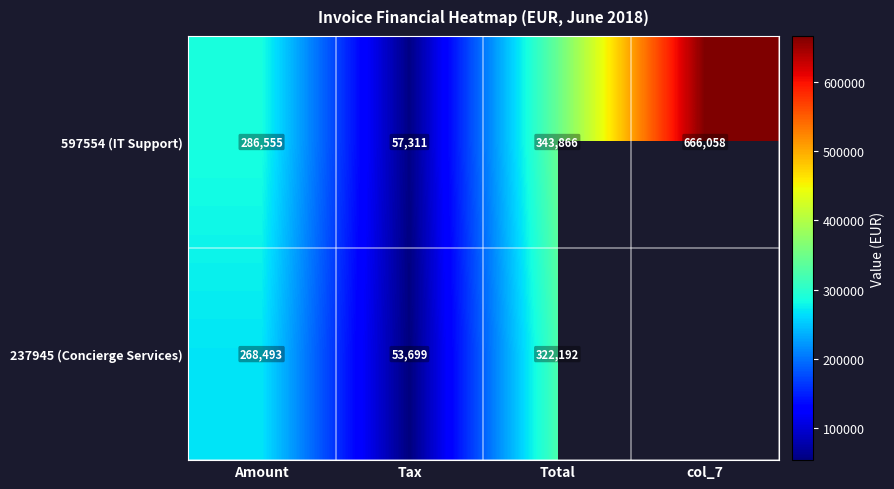

Between Amount and Total, which series saw the biggest shift?

597554 (IT Support)